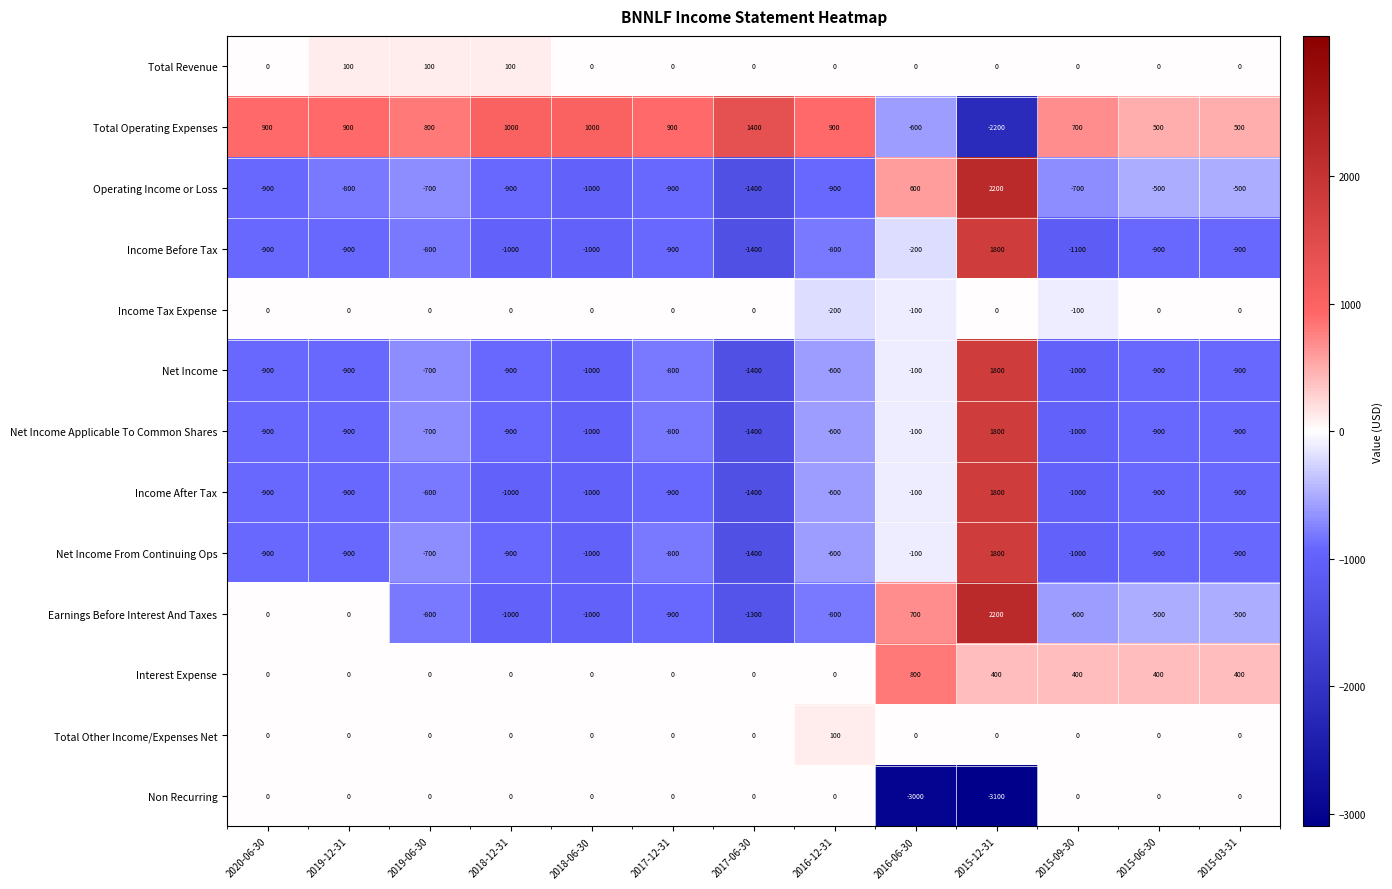

Where is Net Income Applicable To Common Shares nearest to the value 200?

2016-06-30